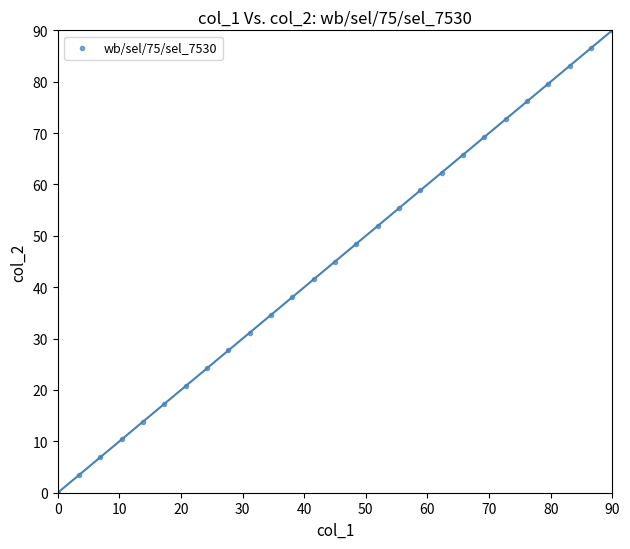

What is the range of X values (max minus min)?

90.0